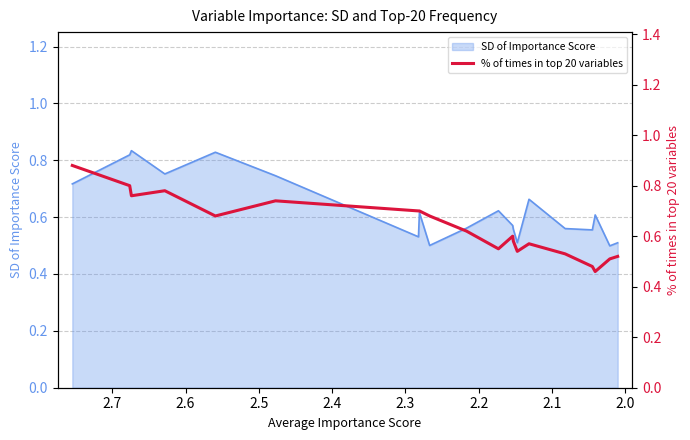

Does the chart display data point markers on the line(s)?

No